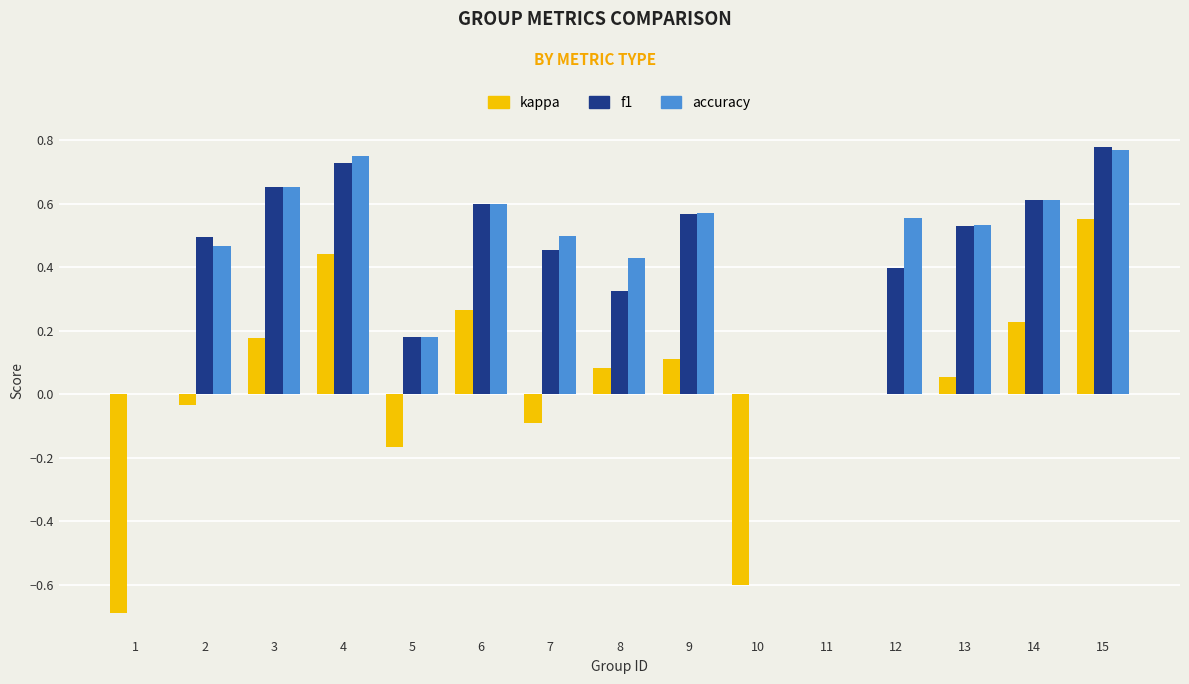

Which series has the largest range (max minus min)?

kappa